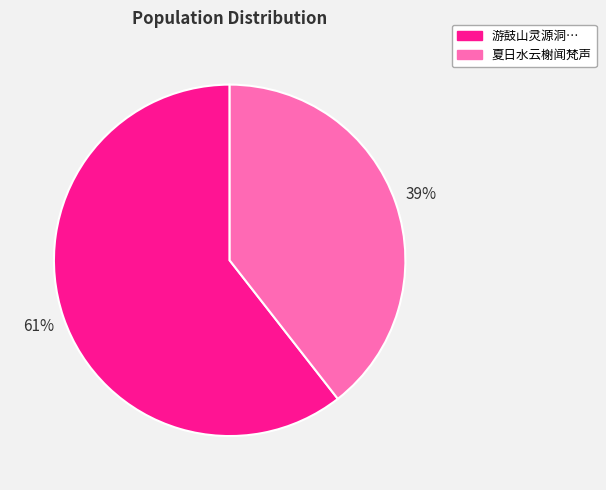

Does any single category account for the majority?

Yes